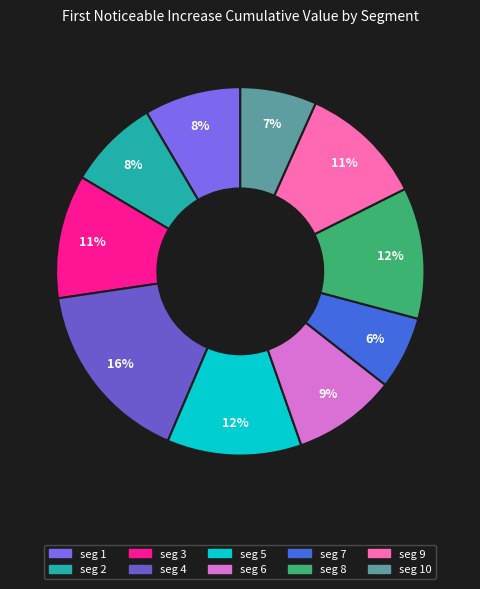

What is the smallest slice in the pie chart?

signal segment 7